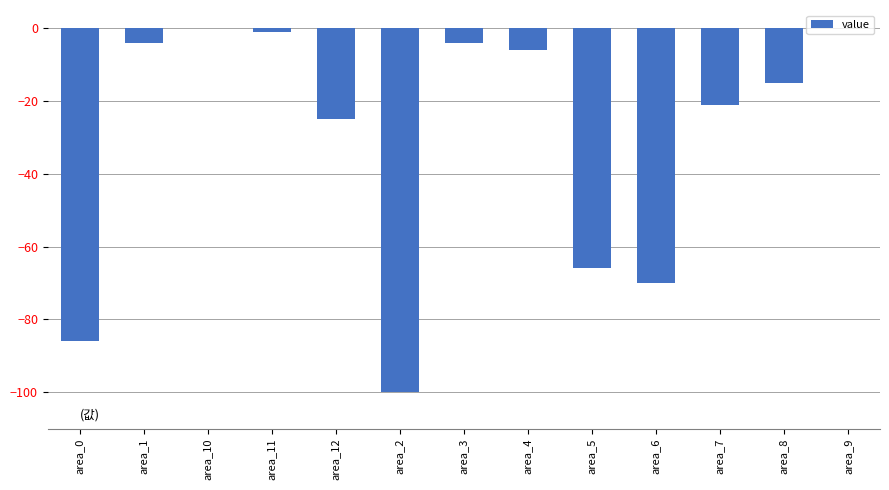

Count the number of data series in this chart.

1